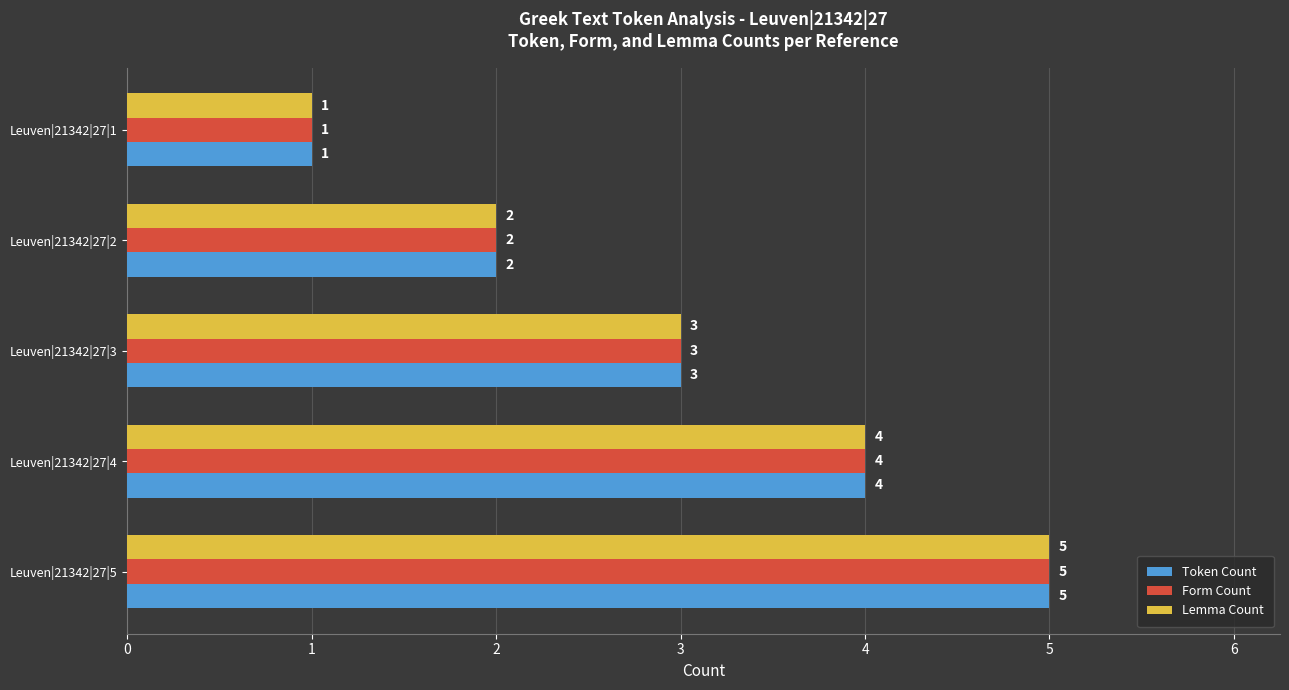

What is the difference between the maximum and minimum values in the Token Count series?

4